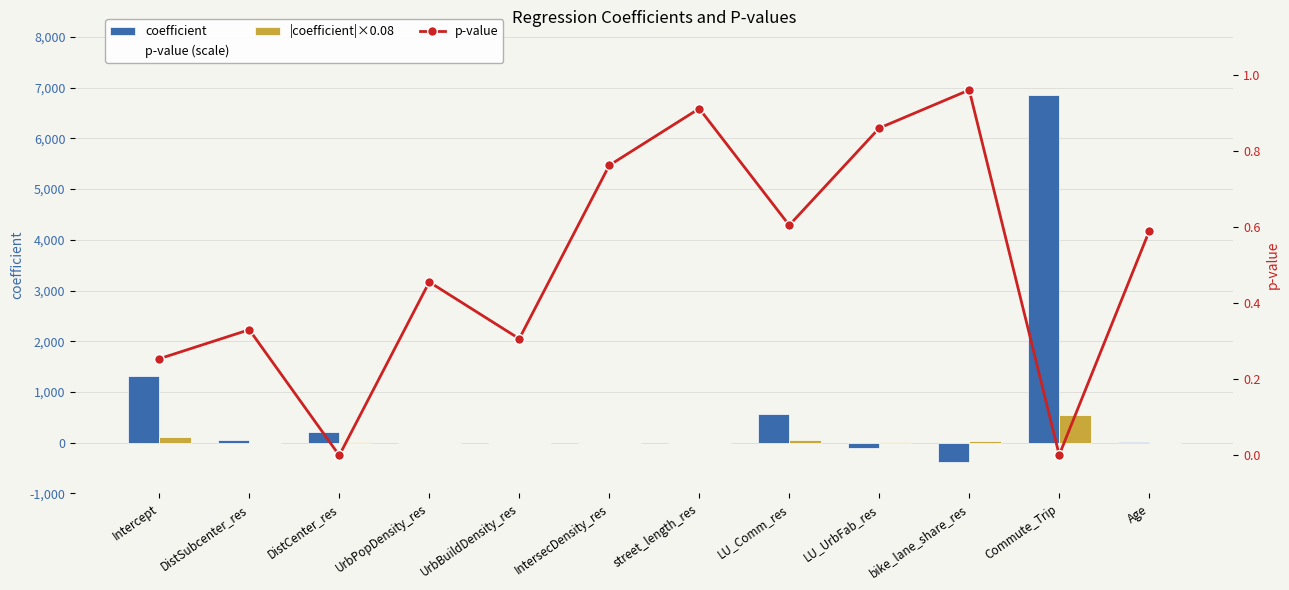

What are all the series names shown in the legend?

coefficient, p-value (scale), |coefficient|×0.08, p-value